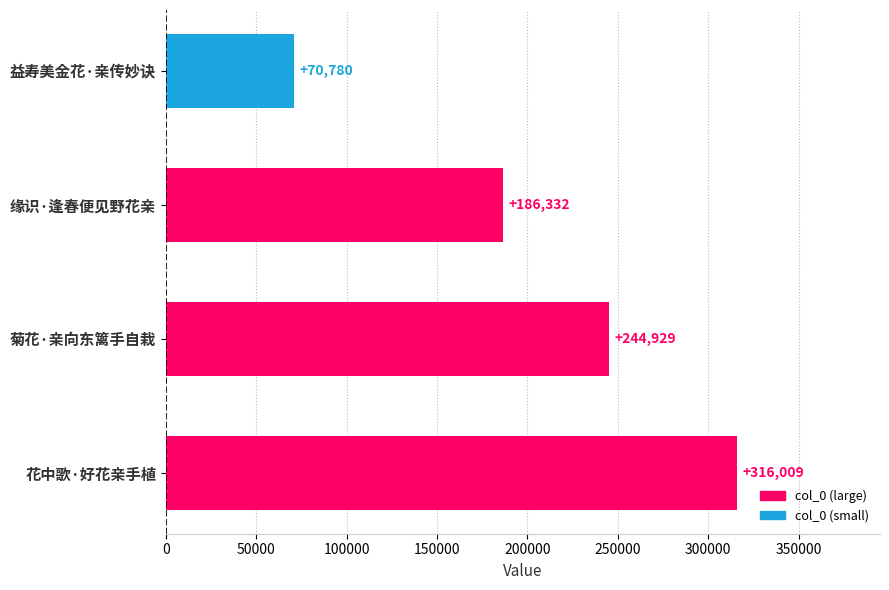

What is the ratio of the value at 缘识·逢春便见野花亲 to the value at 花中歌·好花亲手植?

0.6